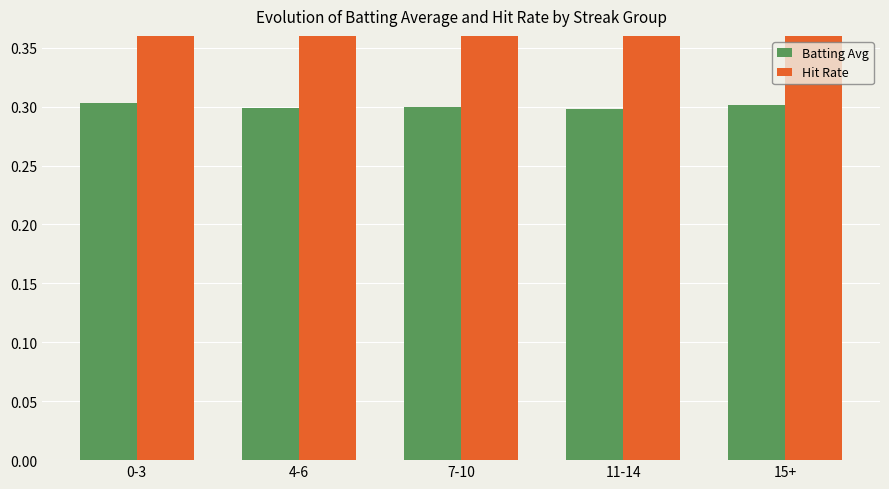

Which series has the largest total across all categories?

Hit Rate